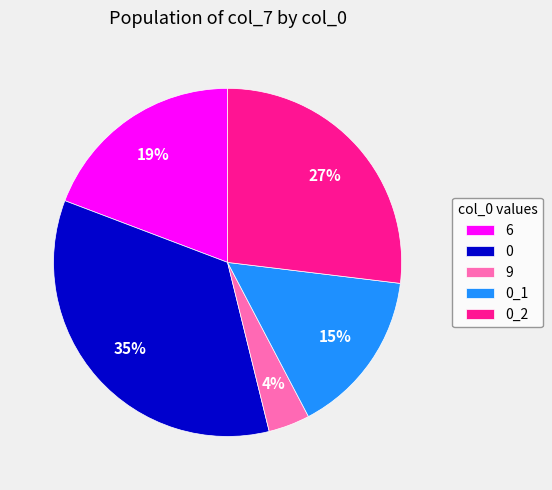

What percentage is the 9 slice, to the nearest percent?

4%